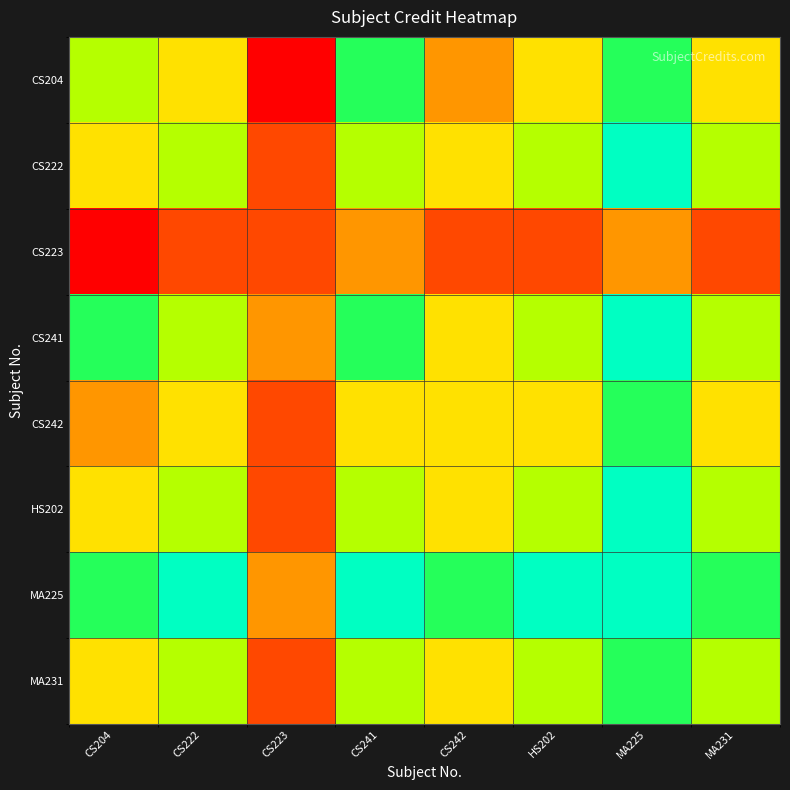

Which category has the highest value across all series?

MA225